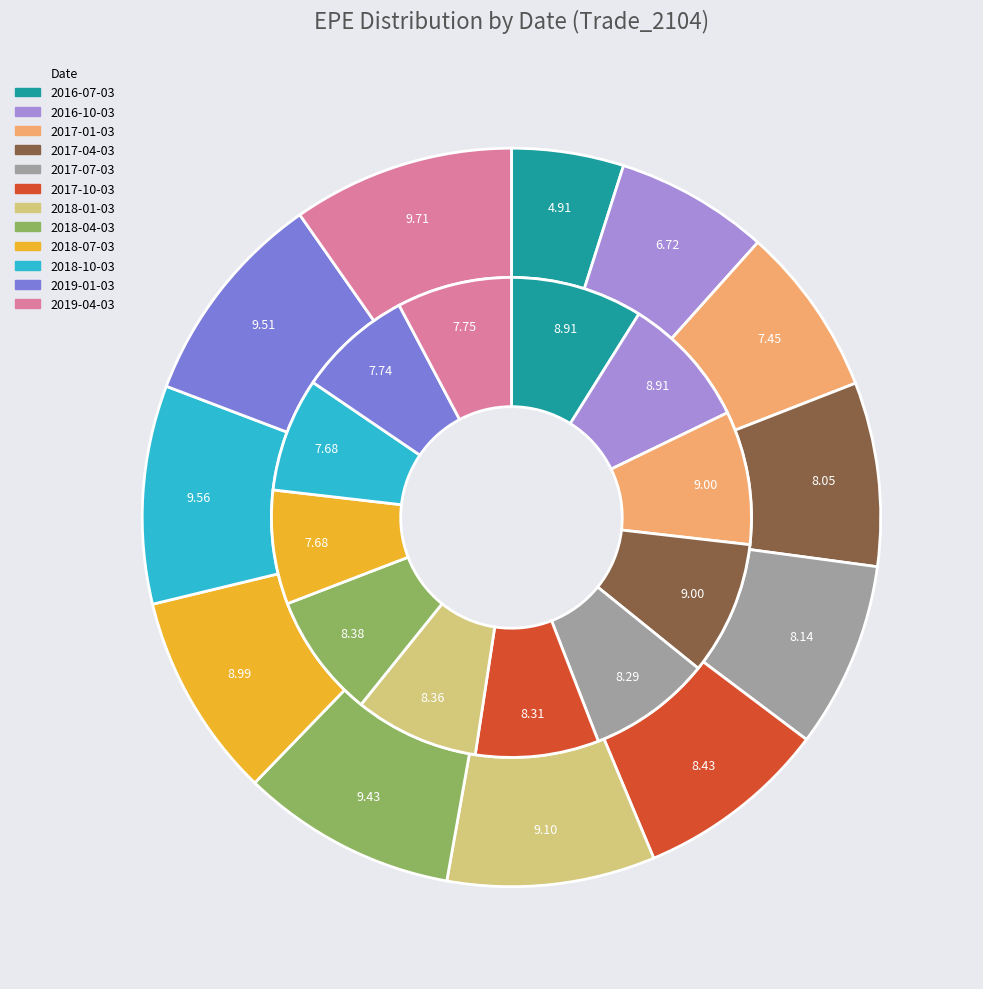

Is there any slice that represents more than half of the pie?

No